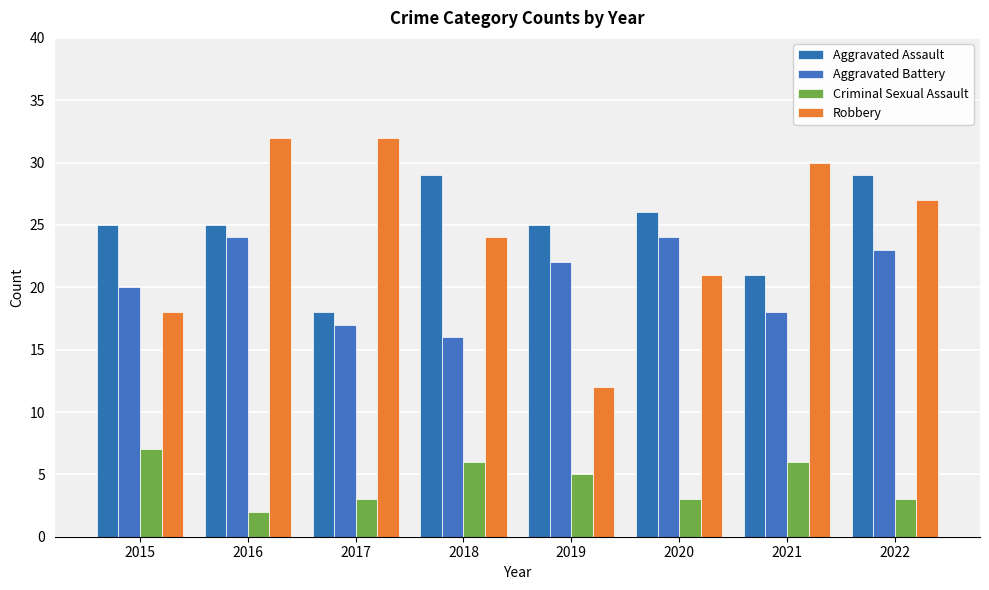

Rank the series by their maximum value, from lowest to highest.

Criminal Sexual Assault, Aggravated Battery, Aggravated Assault, Robbery